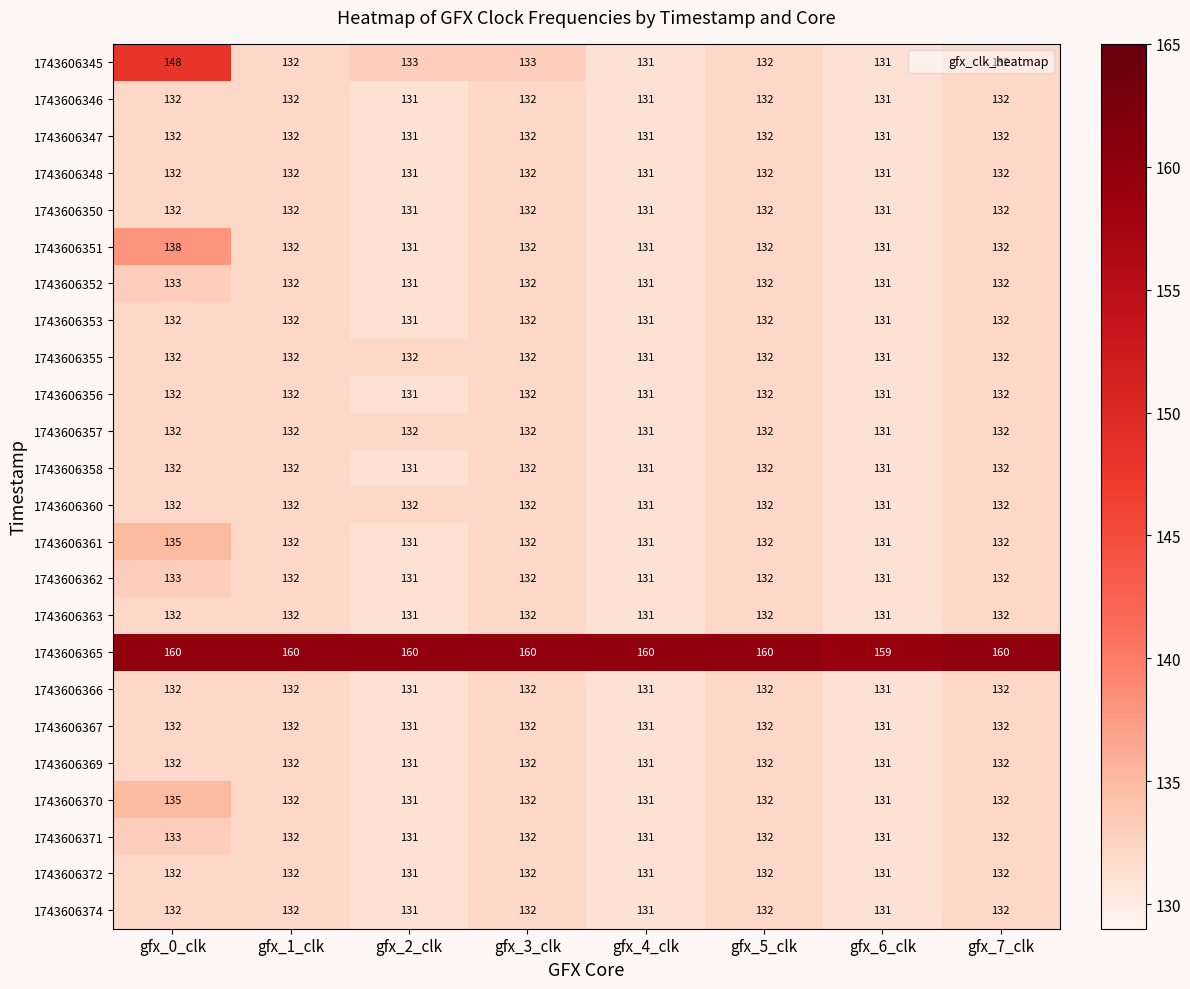

Which series has the largest range (max minus min)?

1743606345